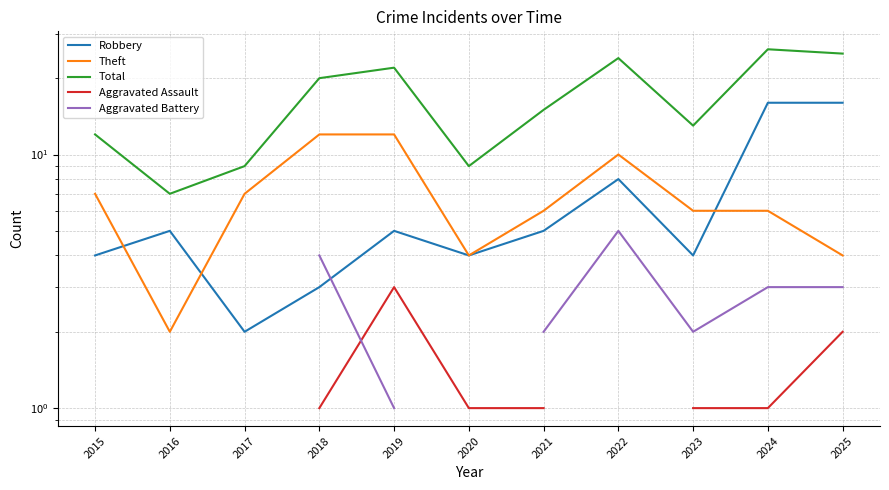

At which category does Theft reach its first local valley?

2016